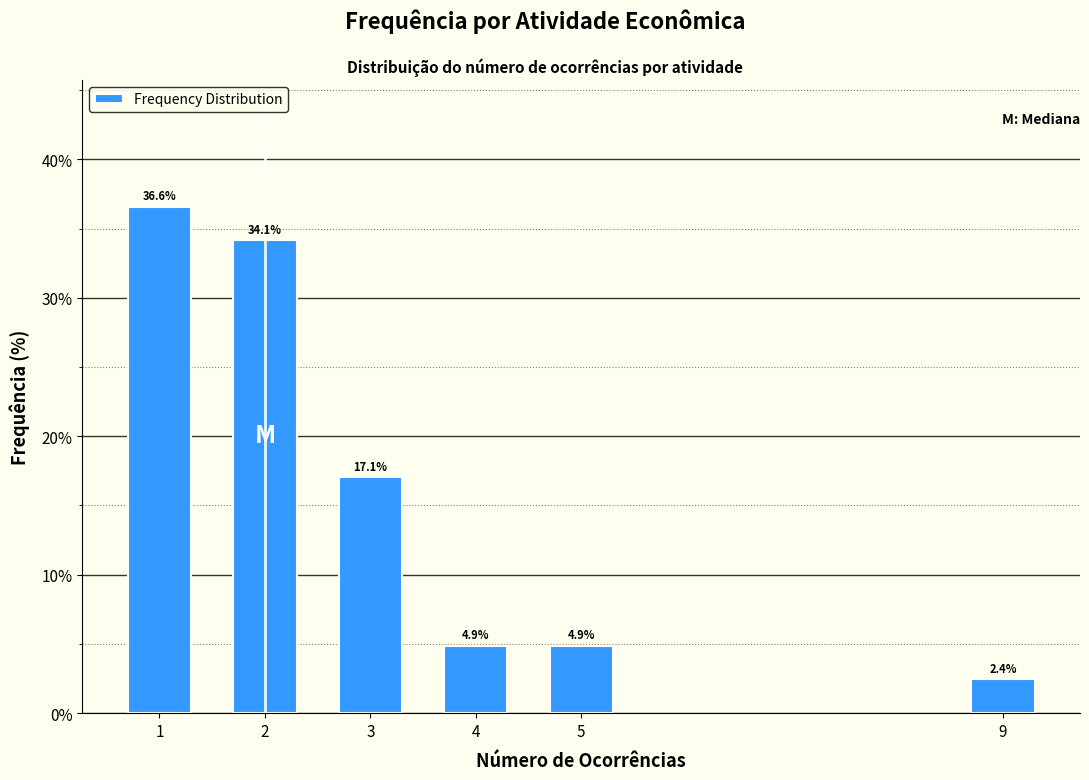

Reading left to right, transcribe all the data shown in this chart.

36.6	34.1	17.1	4.9	4.9	2.4